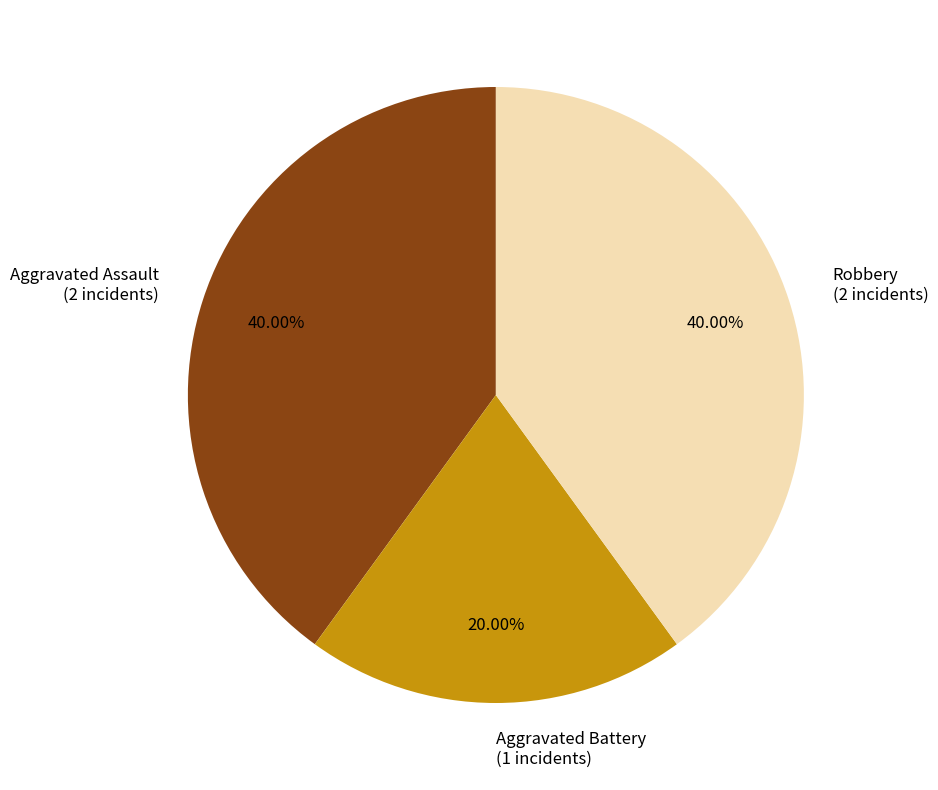

What is the ratio of the value at Aggravated Battery to the value at Aggravated Assault?

0.5